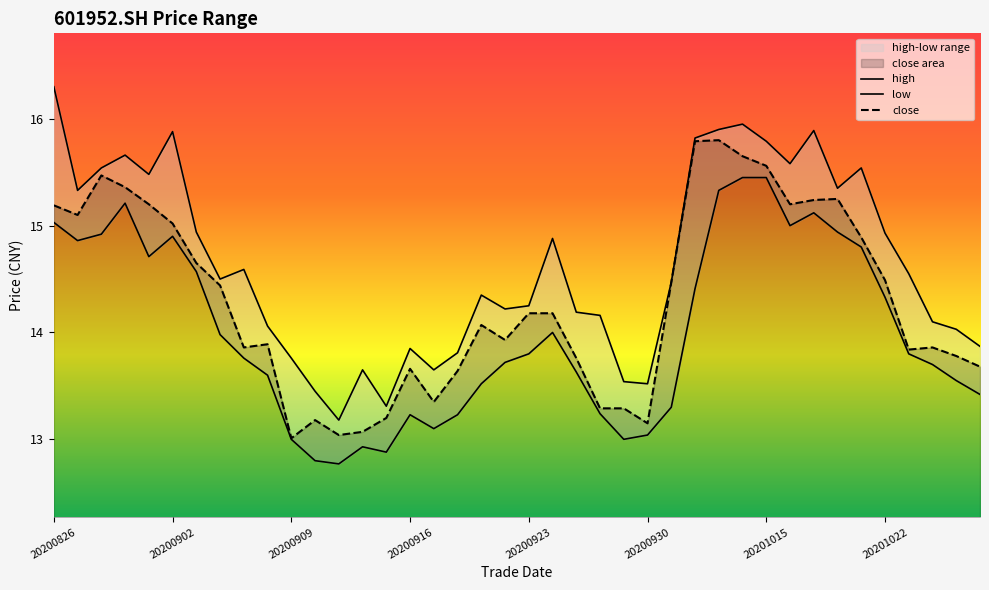

What value does the close series have at 20201009?

14.5